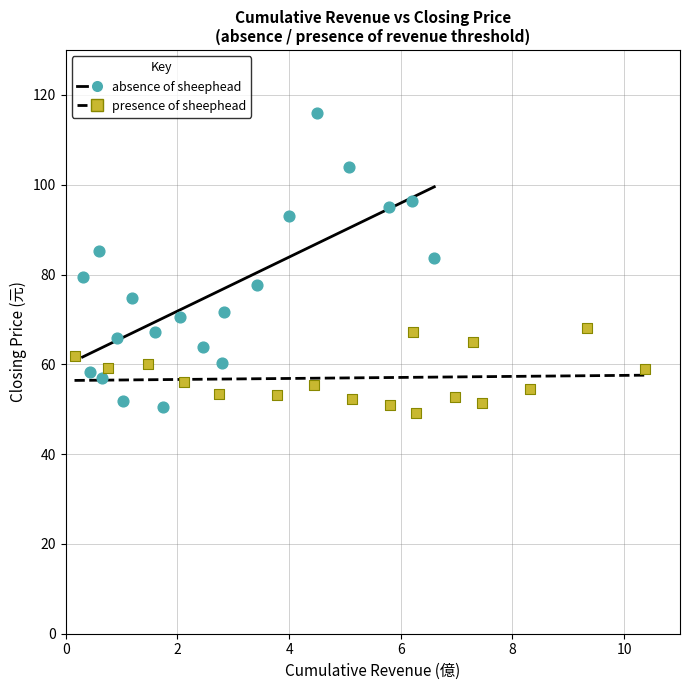

Which series has the largest Y range (max minus min)?

absence of sheephead